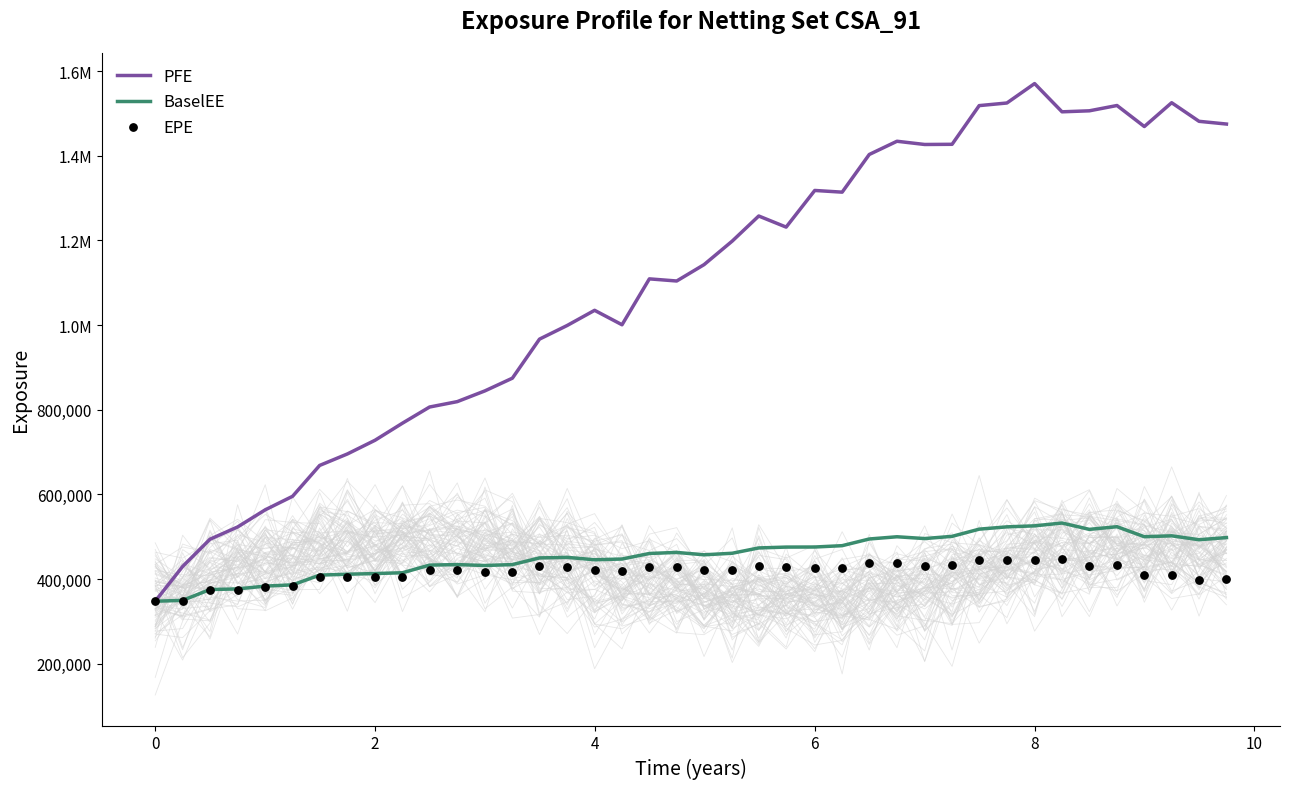

Which series has the largest Y range (max minus min)?

PFE